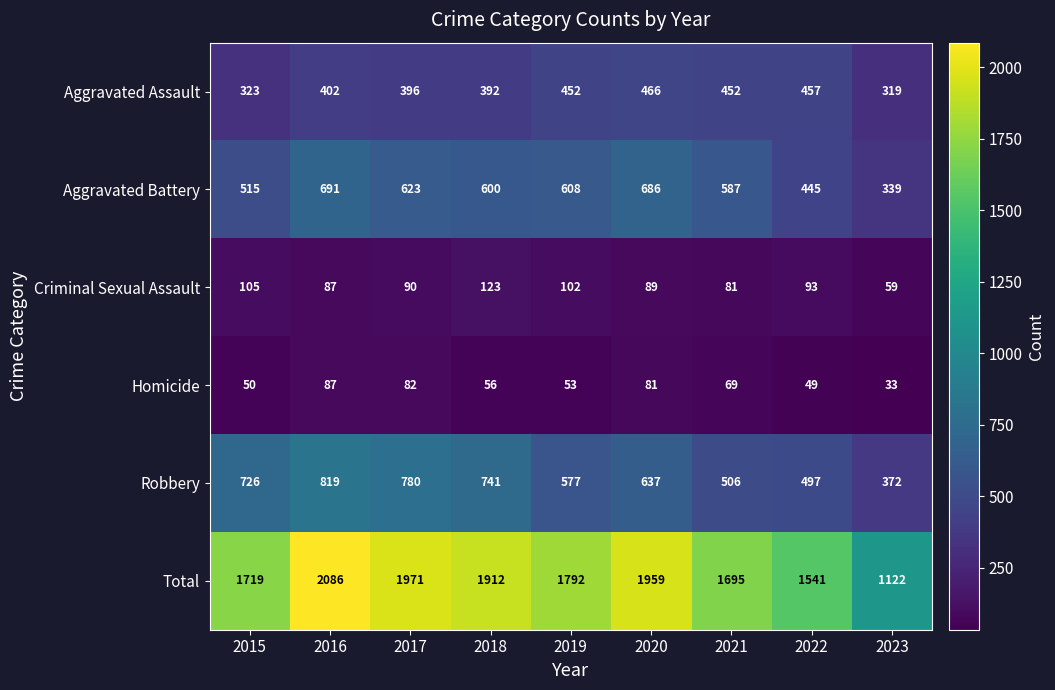

Is it true that Homicide equals 87 at 2016?

True